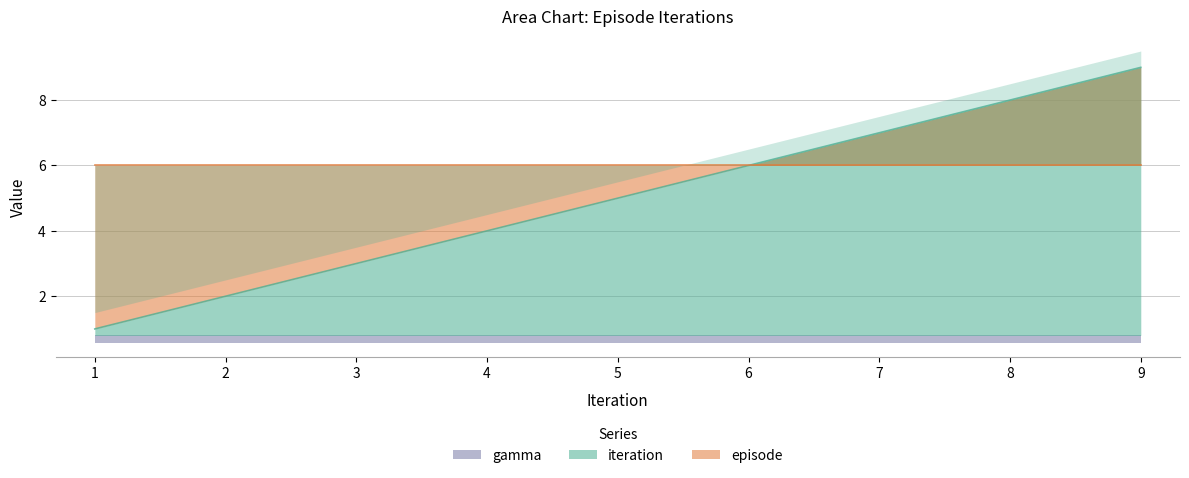

At 2, list the series in order from smallest to largest.

gamma, iteration, episode